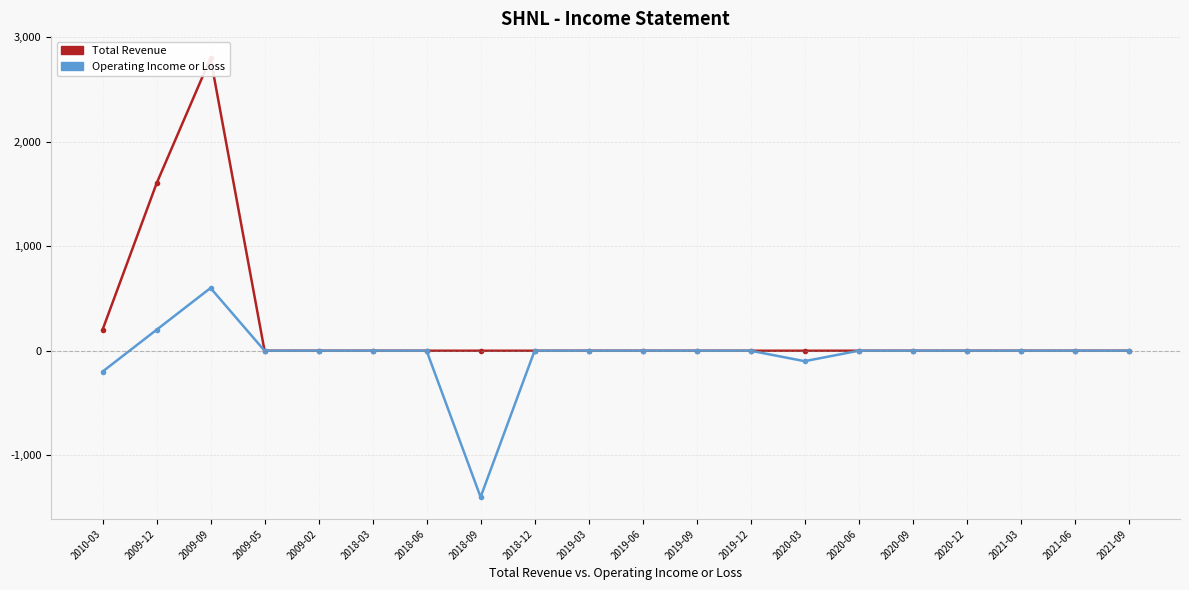

What is the label of the 9th point from the left?

2018-12